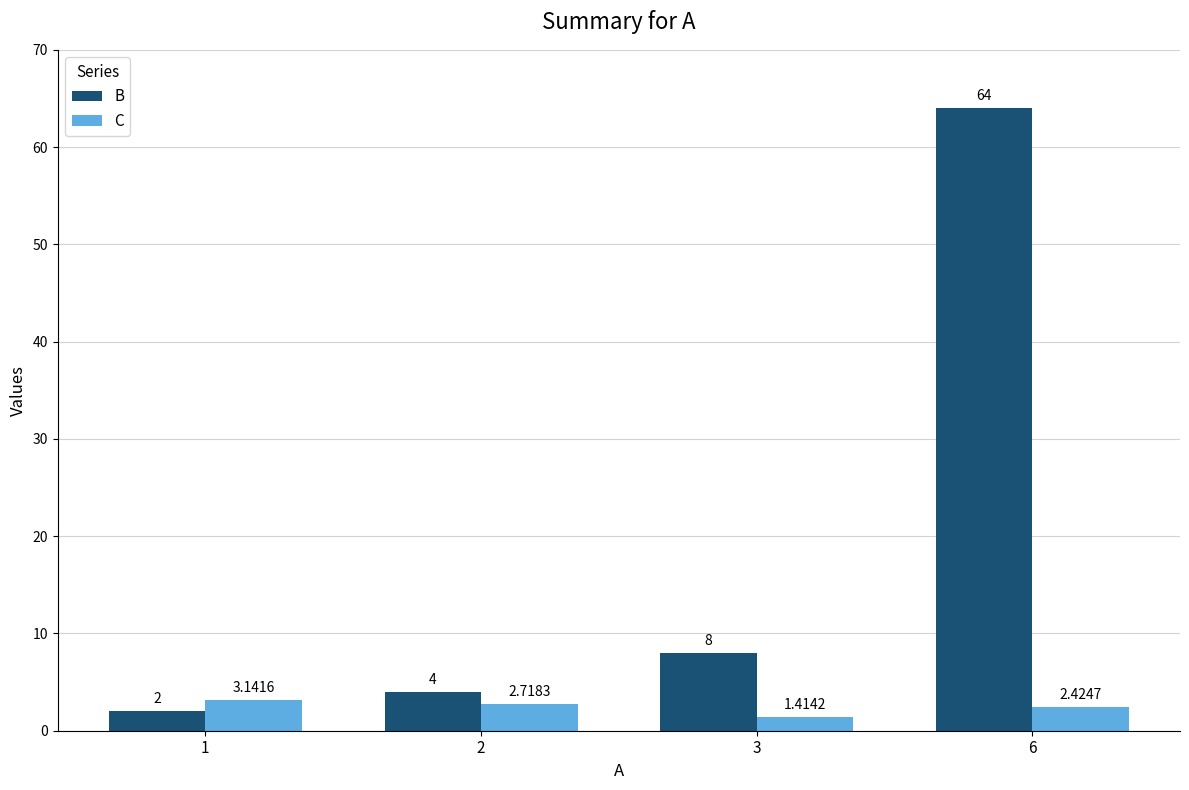

Rank the series at 6 from highest to lowest value.

B, C